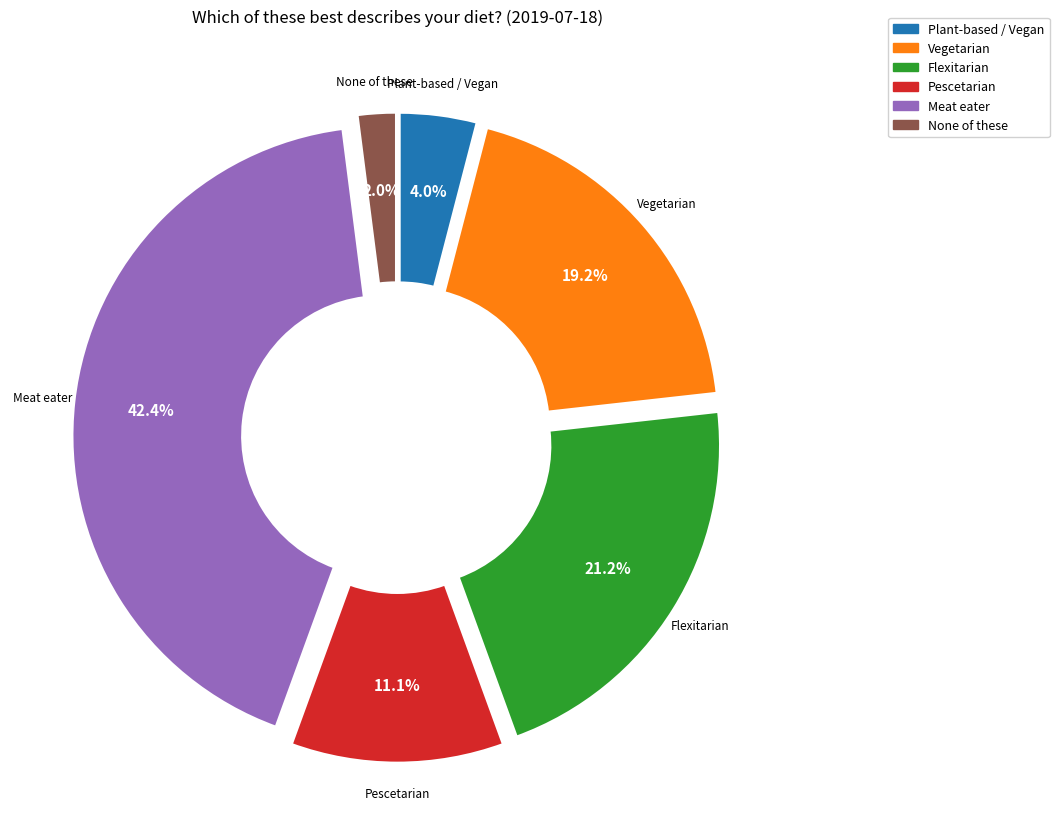

Rank the categories by value from highest to lowest.

Meat eater, Flexitarian, Vegetarian, Pescetarian, Plant-based / Vegan, None of these